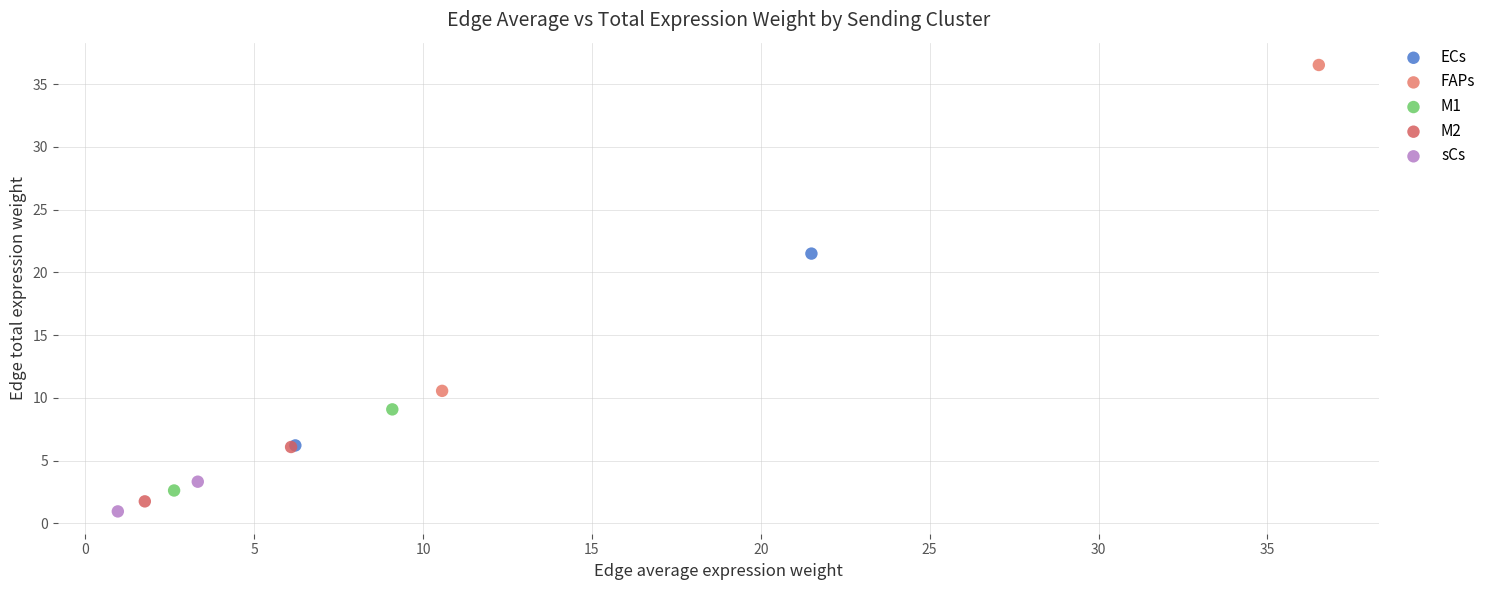

Which series has the widest spread of Y values?

FAPs